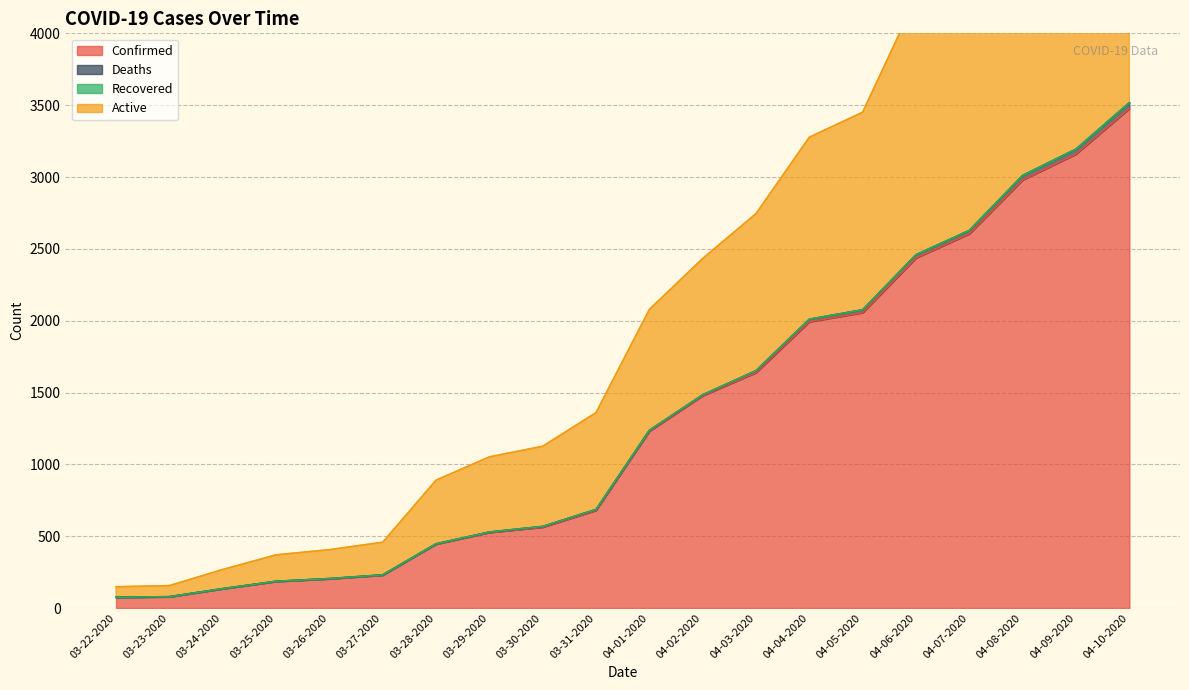

Where is Confirmed nearest to the value 1775?

04-03-2020